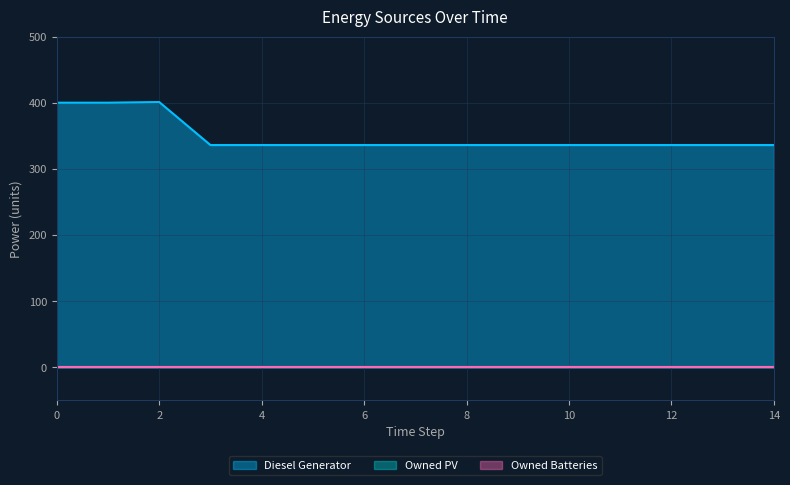

True or false: Owned Batteries and Diesel Generator cross at least once.

False